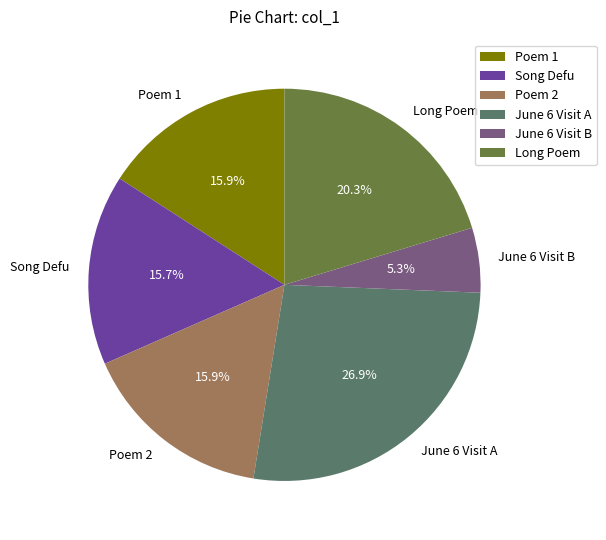

Which has a higher value, Poem 1 or Long Poem?

Long Poem